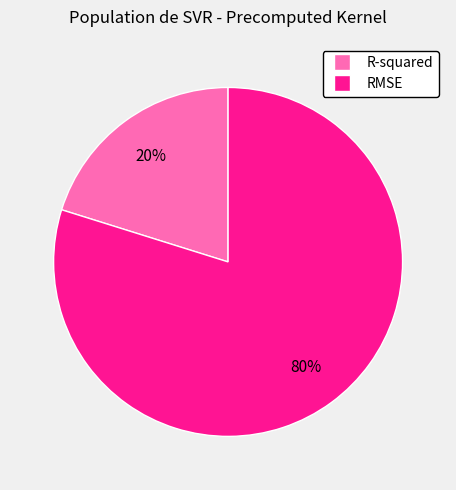

True or false: R-squared accounts for 6% of the total.

False